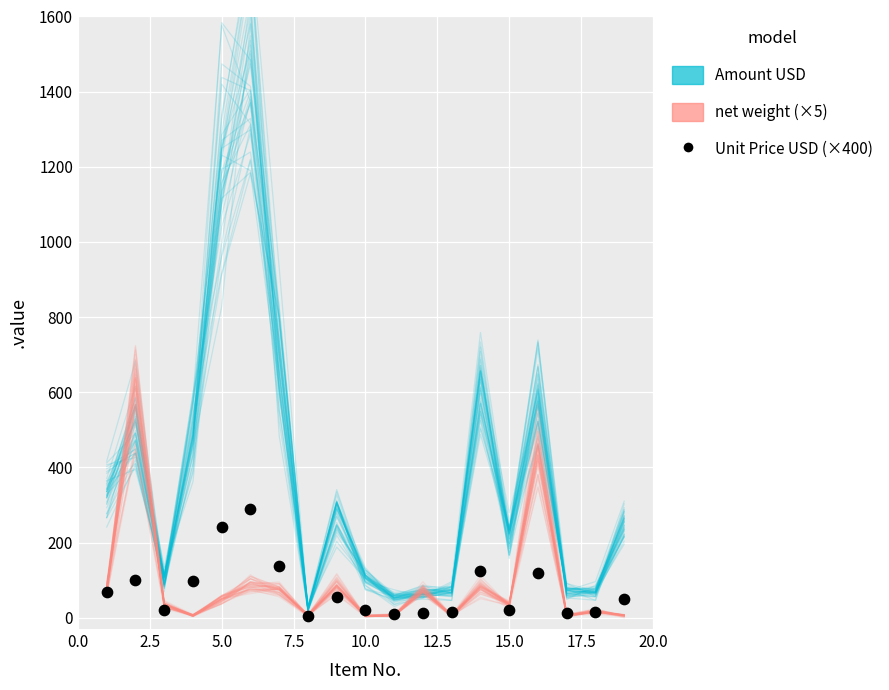

Is the value of Unit Price USD at 17.5 greater than the value of net weight at 9?

No